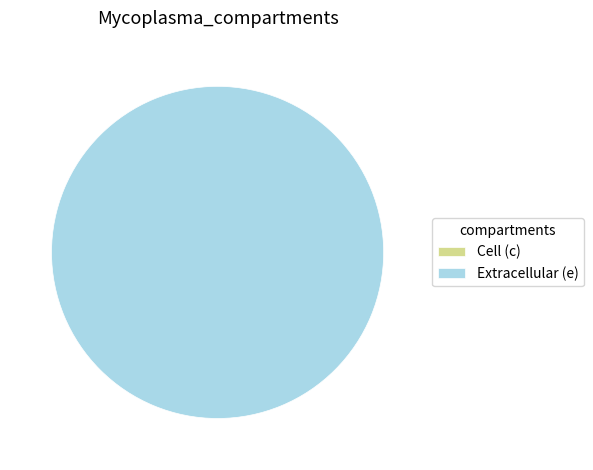

True or false: e accounts for 100% of the total.

True